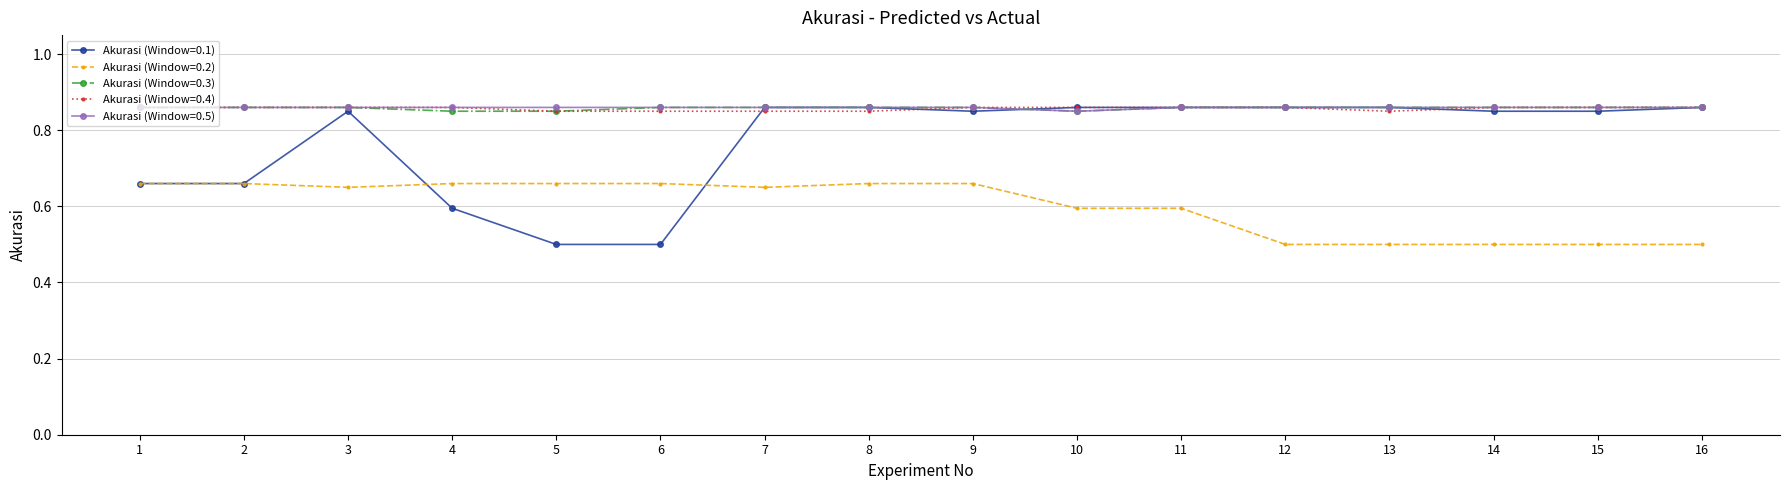

True or false: Akurasi (Window=0.2) and Akurasi (Window=0.5) intersect in this chart.

False